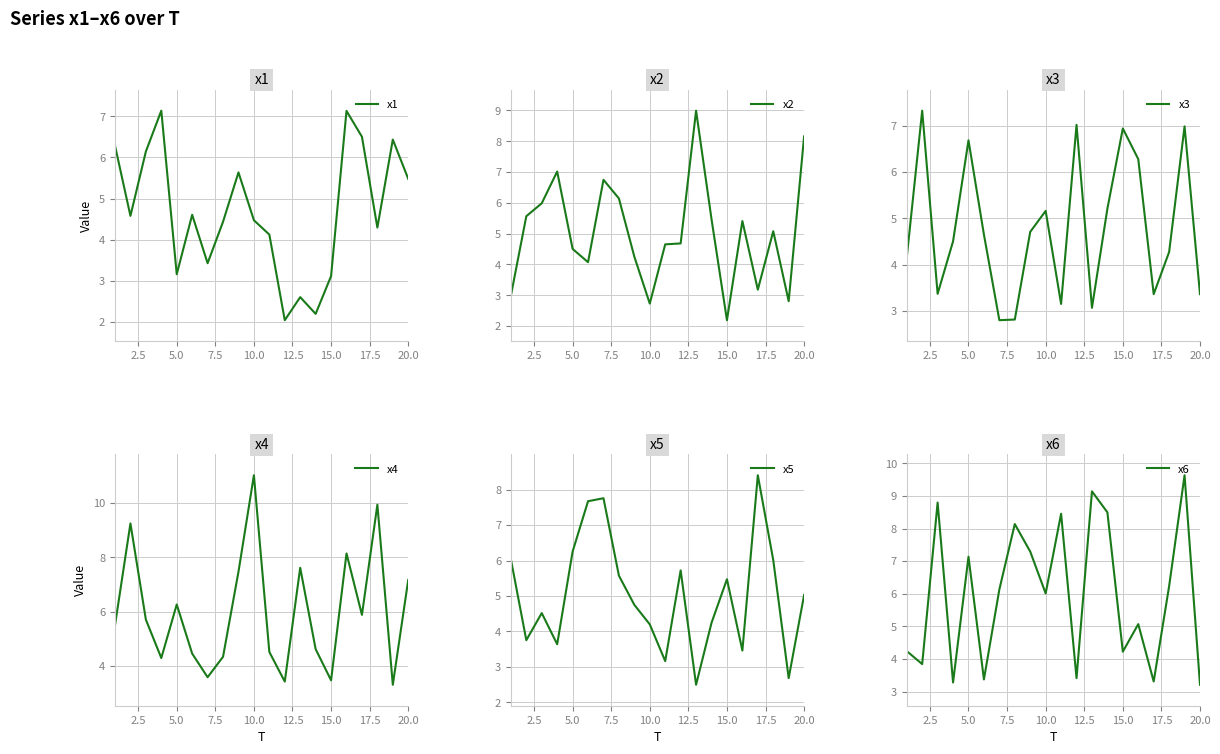

What is the highest value of the x2 series?

9.0